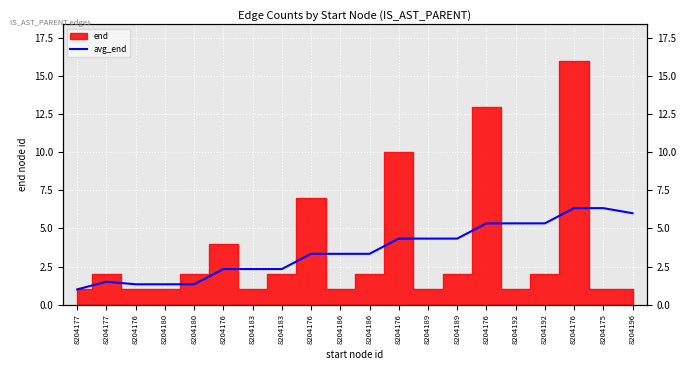

Where is the data nearest to the value 3?

8204176